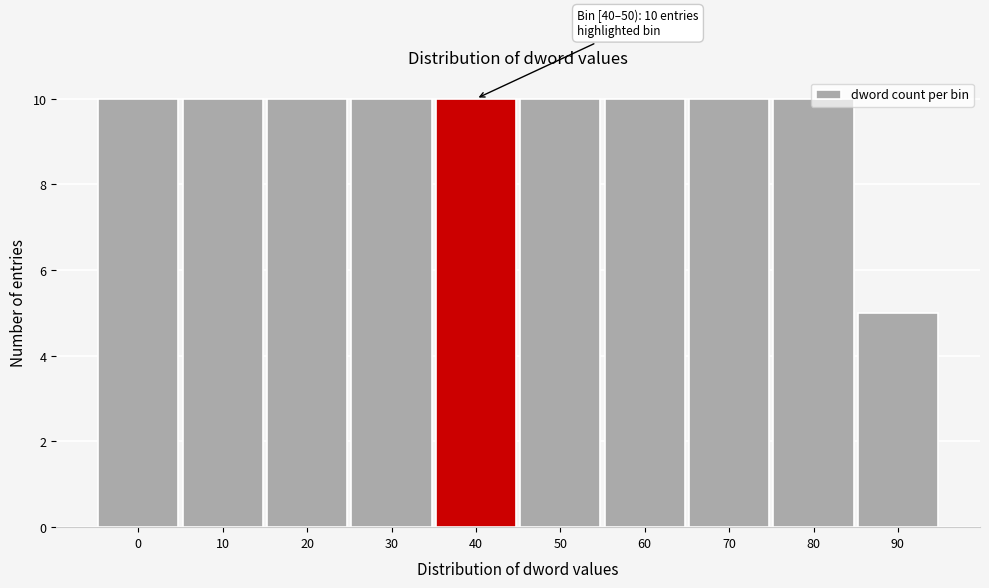

What is the value of the 4th bar from the left?

10